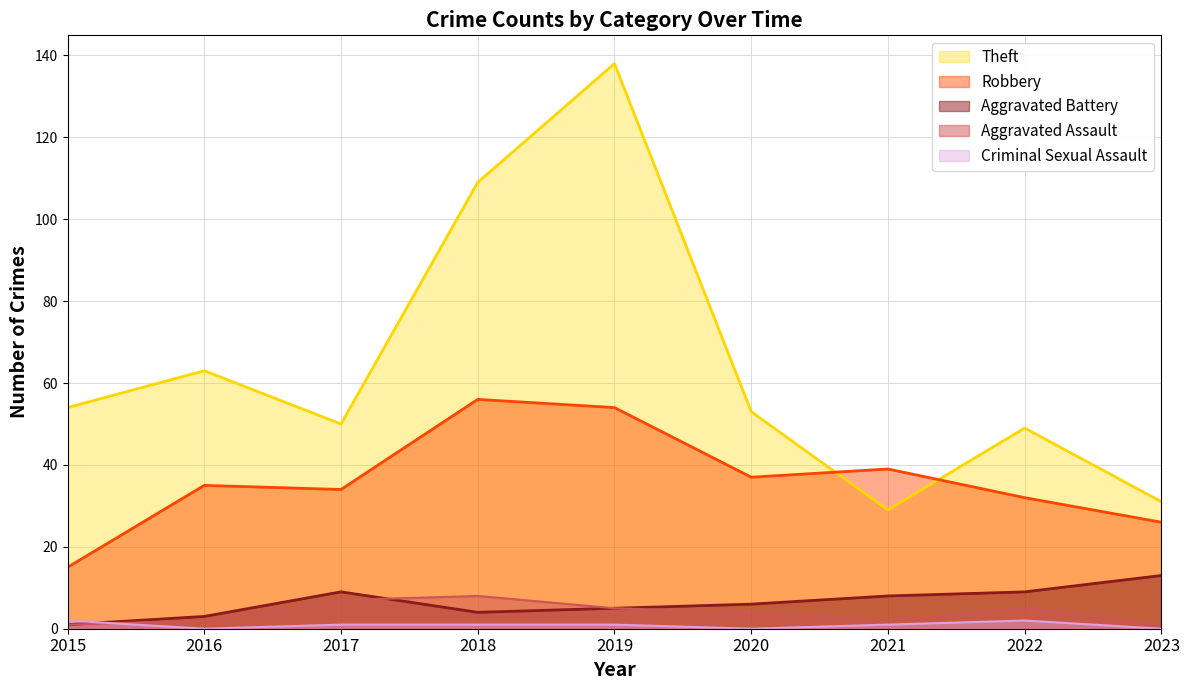

How many intersections are there between Aggravated Battery and Aggravated Assault?

1